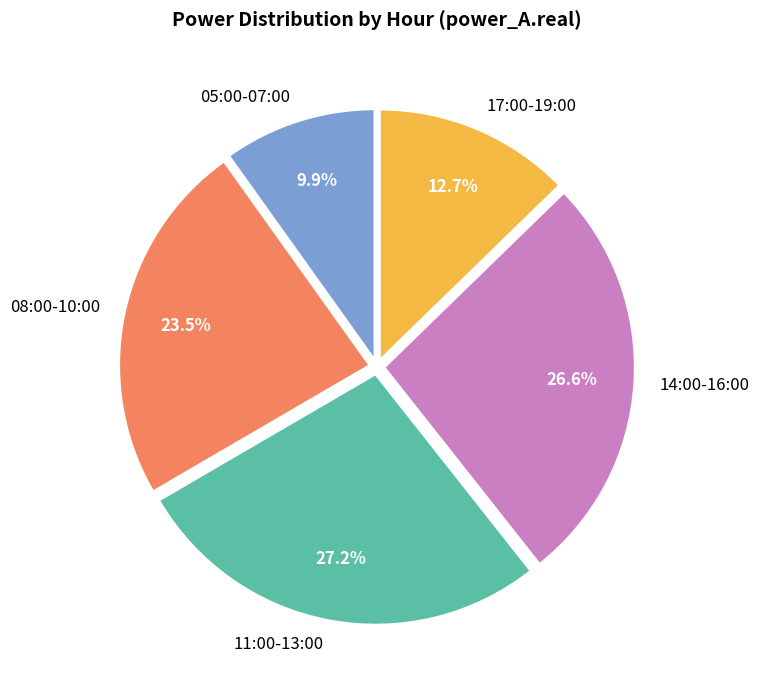

Does 17:00-19:00 account for over 50% of the chart?

No